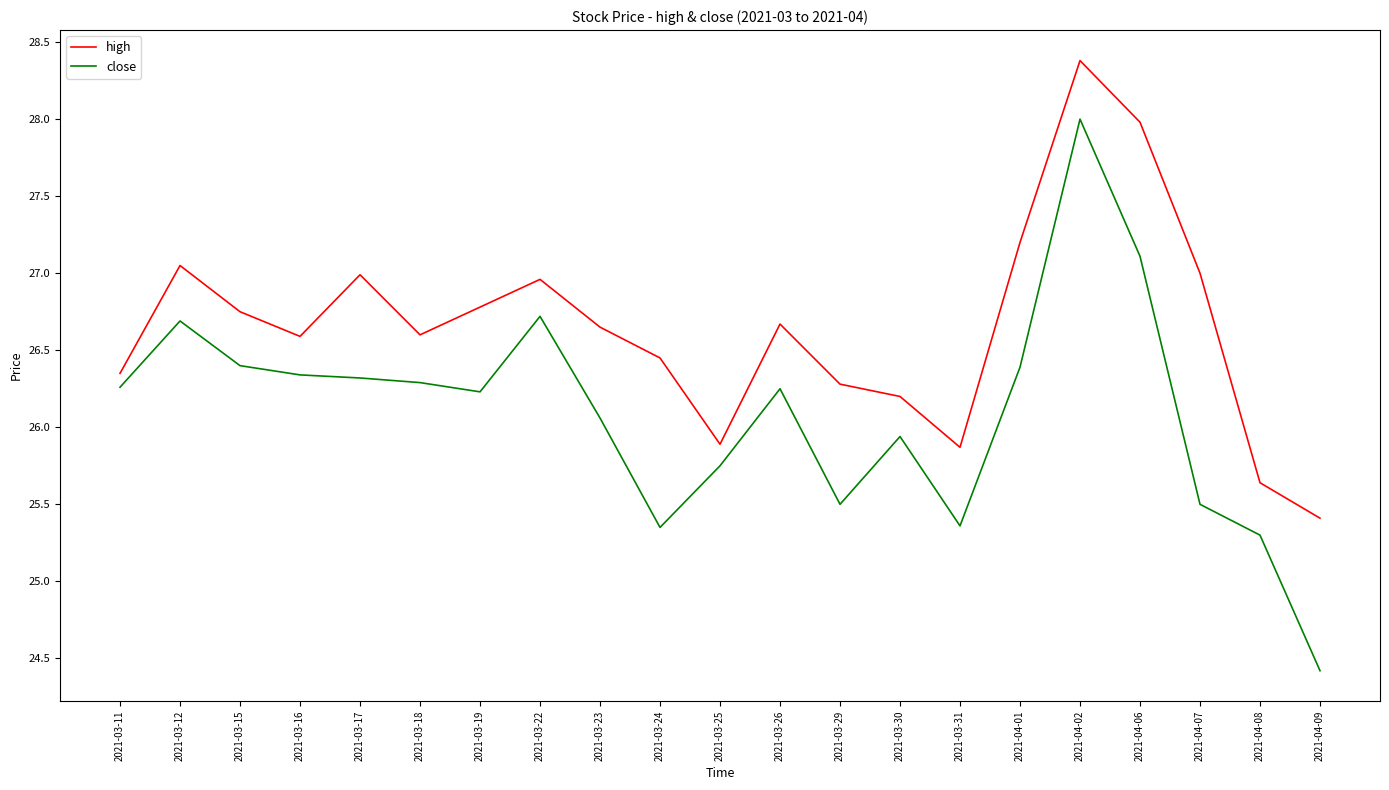

What is the approximate value of high at 2021-03-29?

26.3